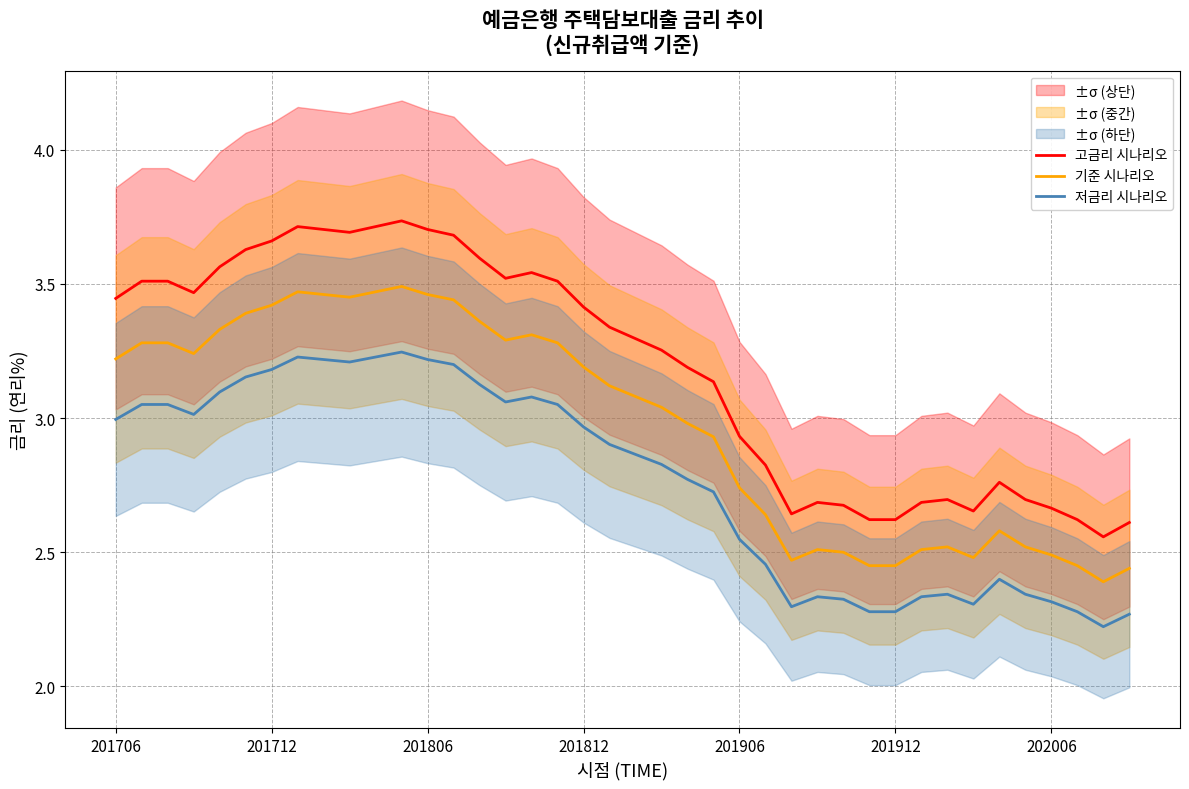

Reading right to left, extract all data points from this chart.

고금리 시나리오: 2.6	2.6	2.6	2.7	2.7	2.8	2.7	2.7	2.7	2.6	2.6	2.7	2.7	2.6	2.8	2.9	3.1	3.2	3.3	3.3	3.3	3.4	3.5	3.5	3.5	3.6	3.7	3.7	3.7	3.7	3.7	3.7	3.7	3.7	3.6	3.6	3.5	3.5	3.5	3.4
기준 시나리오: 2.4	2.4	2.5	2.5	2.5	2.6	2.5	2.5	2.5	2.5	2.5	2.5	2.5	2.5	2.6	2.7	2.9	3.0	3.0	3.1	3.1	3.2	3.3	3.3	3.3	3.4	3.4	3.5	3.5	3.5	3.5	3.5	3.5	3.4	3.4	3.3	3.2	3.3	3.3	3.2
저금리 시나리오: 2.3	2.2	2.3	2.3	2.3	2.4	2.3	2.3	2.3	2.3	2.3	2.3	2.3	2.3	2.5	2.5	2.7	2.8	2.8	2.9	2.9	3.0	3.1	3.1	3.1	3.1	3.2	3.2	3.2	3.2	3.2	3.2	3.2	3.2	3.2	3.1	3.0	3.1	3.1	3.0